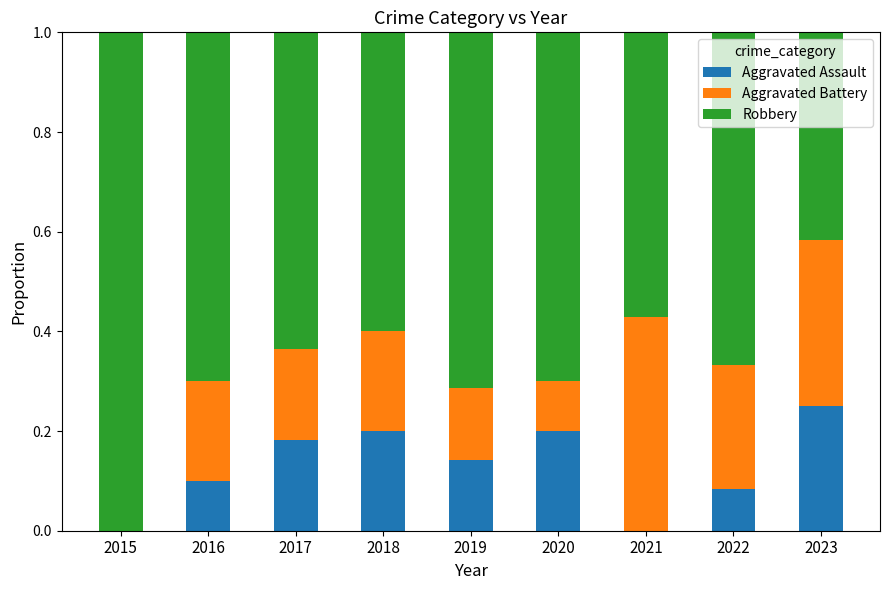

Which category has the highest value in the Aggravated Assault series?

2023